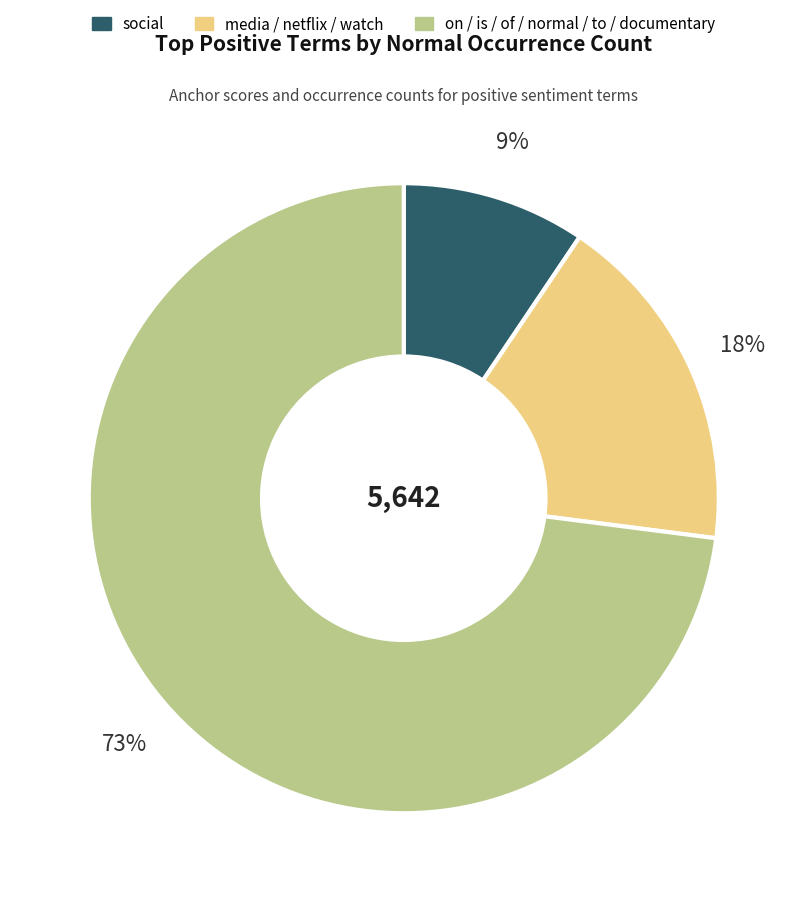

To the nearest percent, what is the average slice percentage?

33%